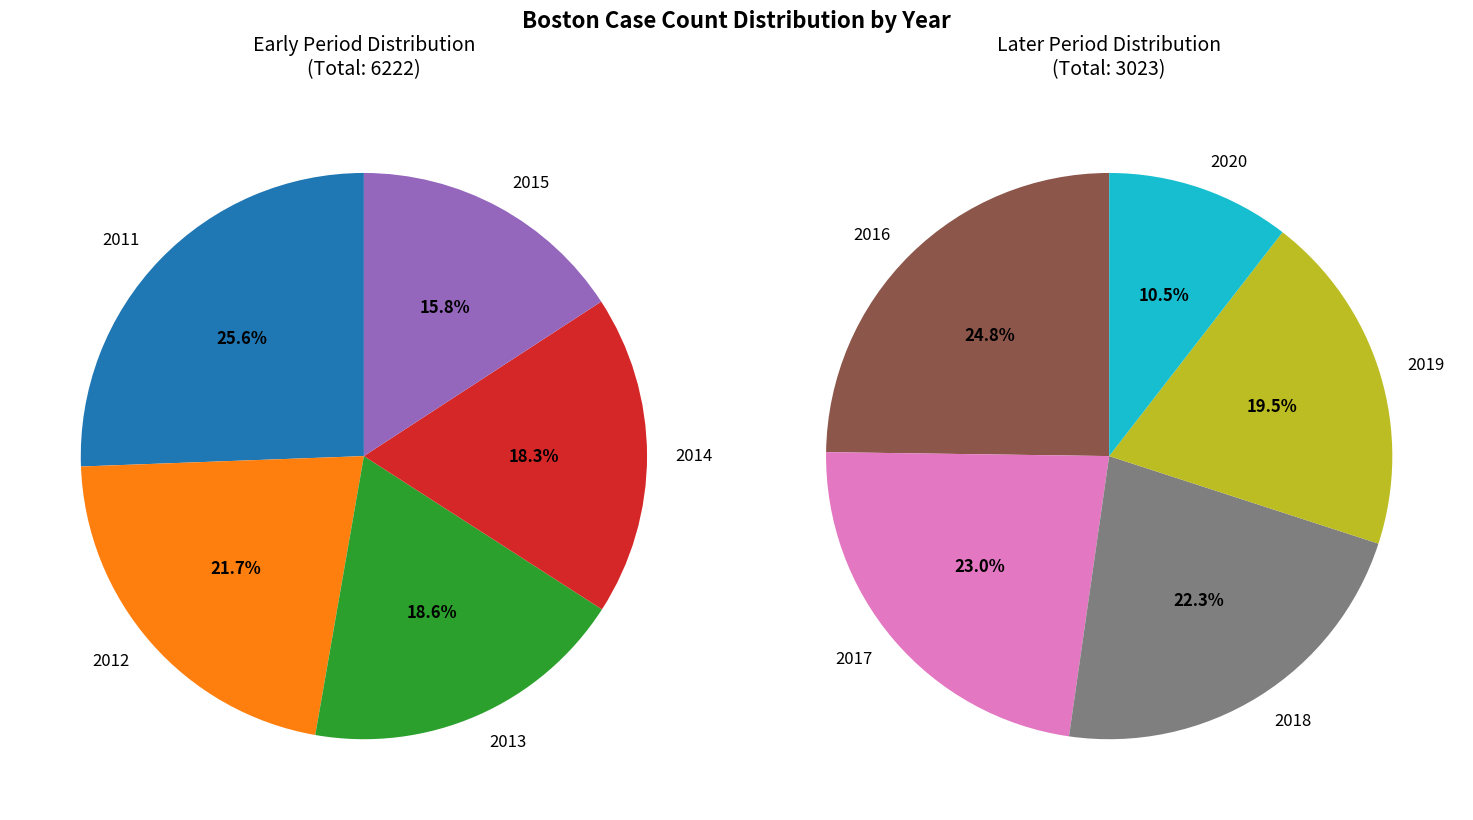

True or false: 2015 accounts for 23% of the total.

False